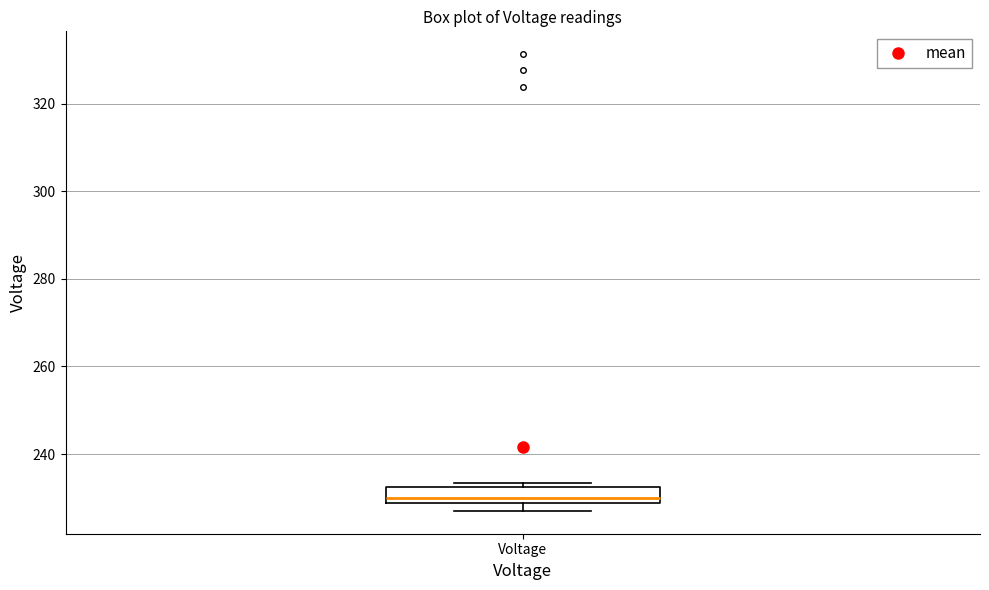

Where is the lower edge of the box for Voltage on the y-axis? The values are not printed on the chart, so give them approximately, as read against the axis.

228